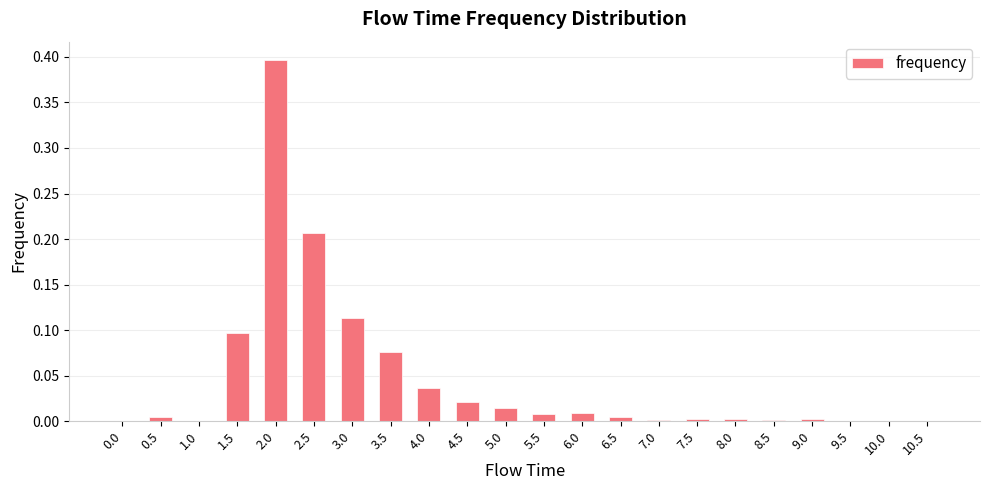

Which has a higher value, 4.5 or 2.0?

2.0